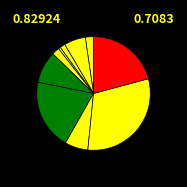

How many segments does this pie chart have?

10